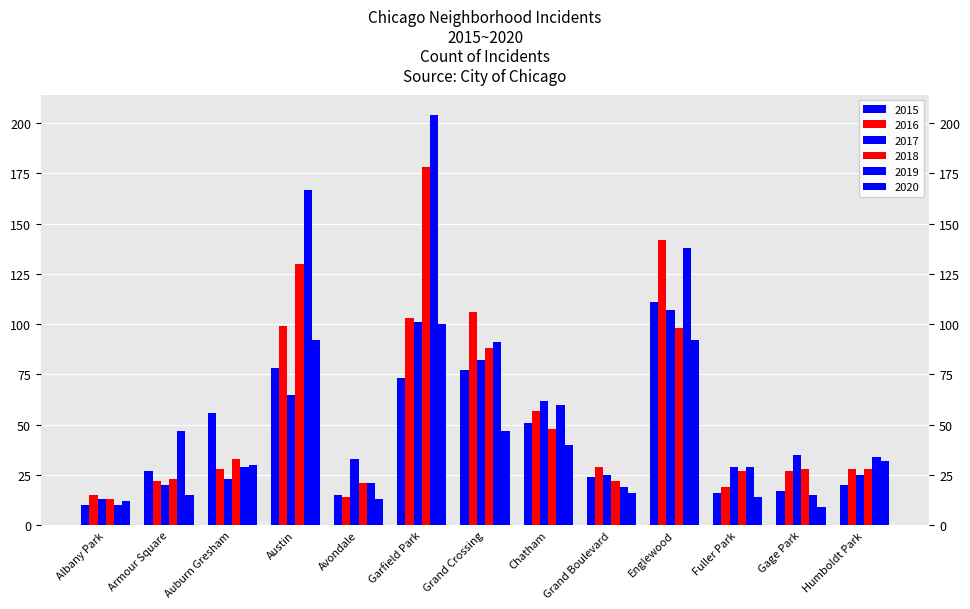

True or false: 2018 has a value of 205 at Austin.

False